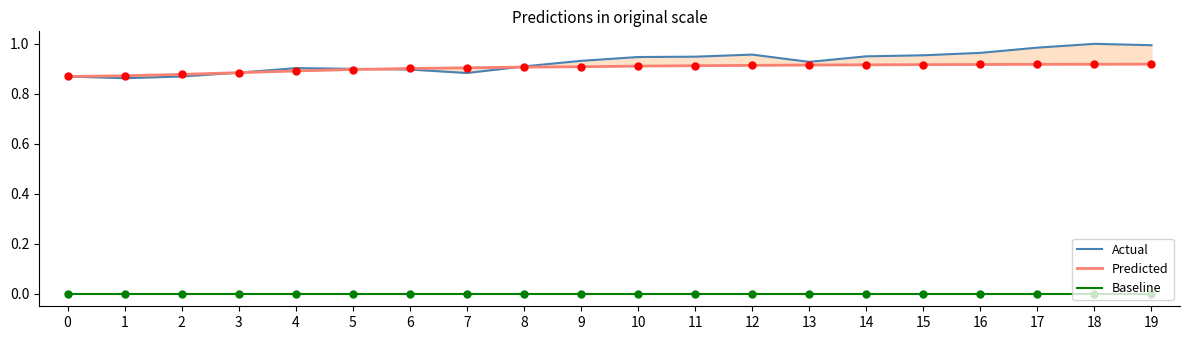

Which series has the largest total across all categories?

Actual